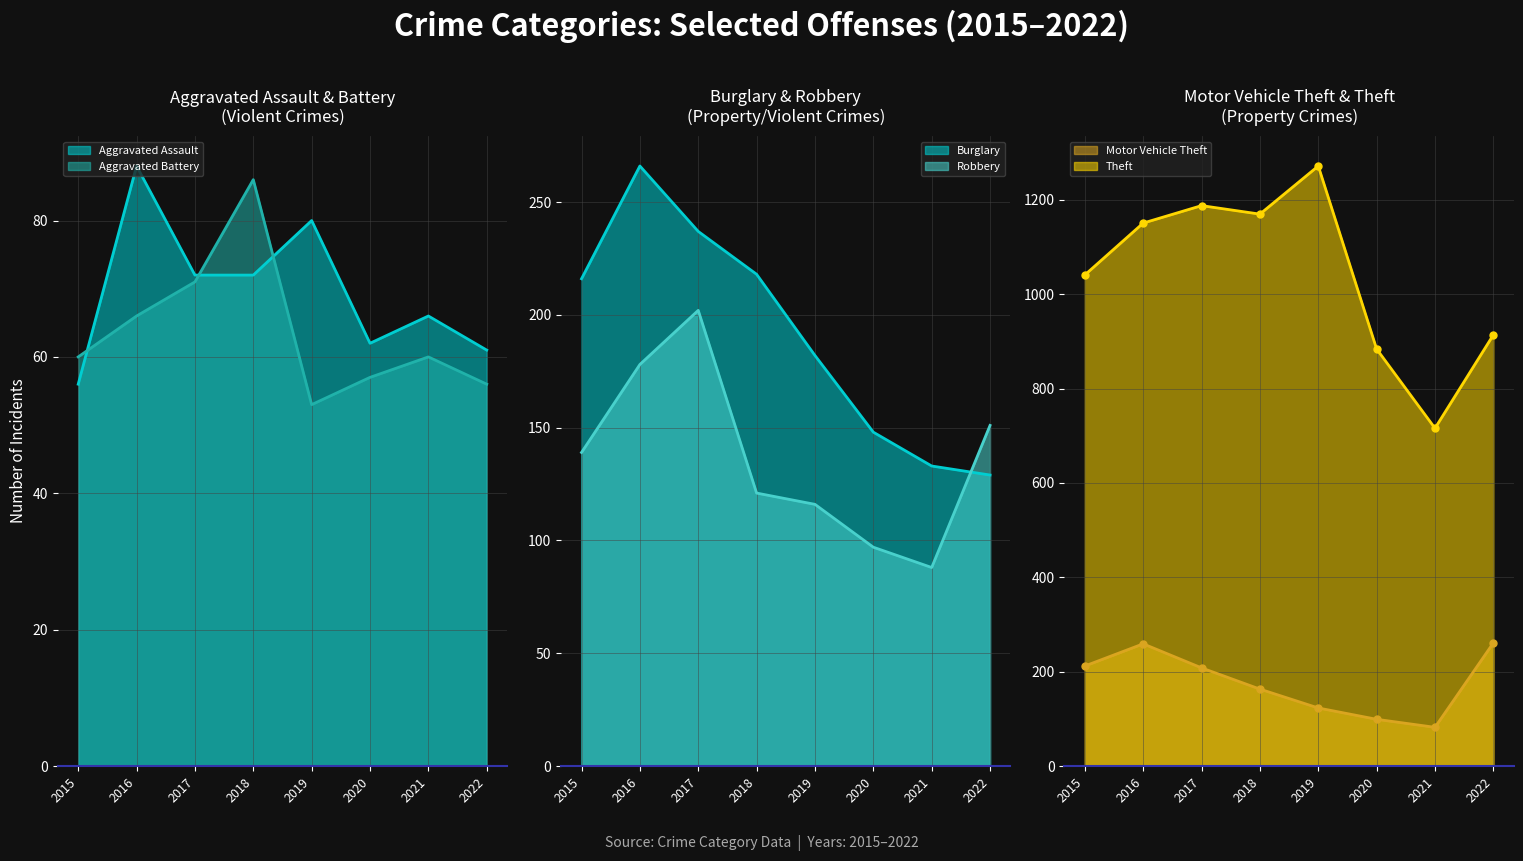

Which category has the lowest value in the Theft series?

2021